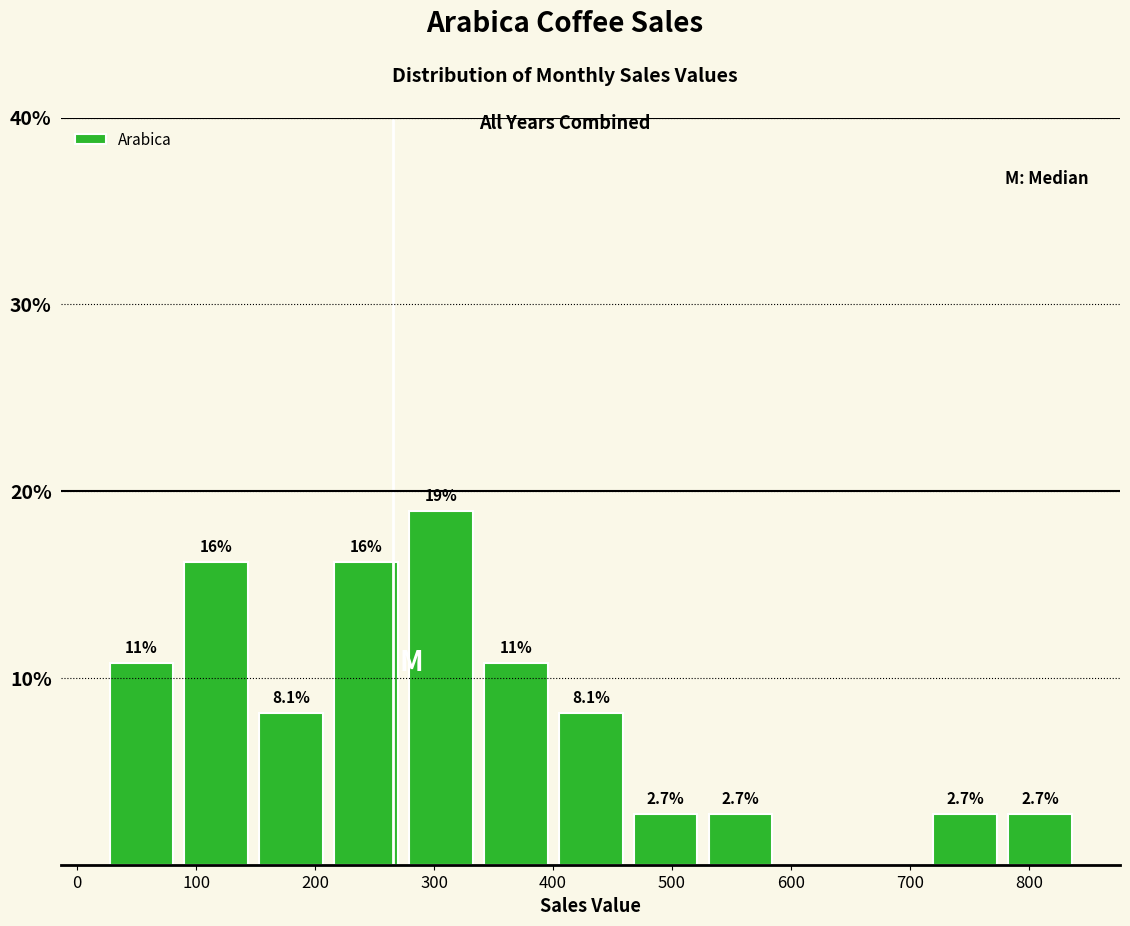

Over which range of the x-axis is the bar tallest?

270 to 340